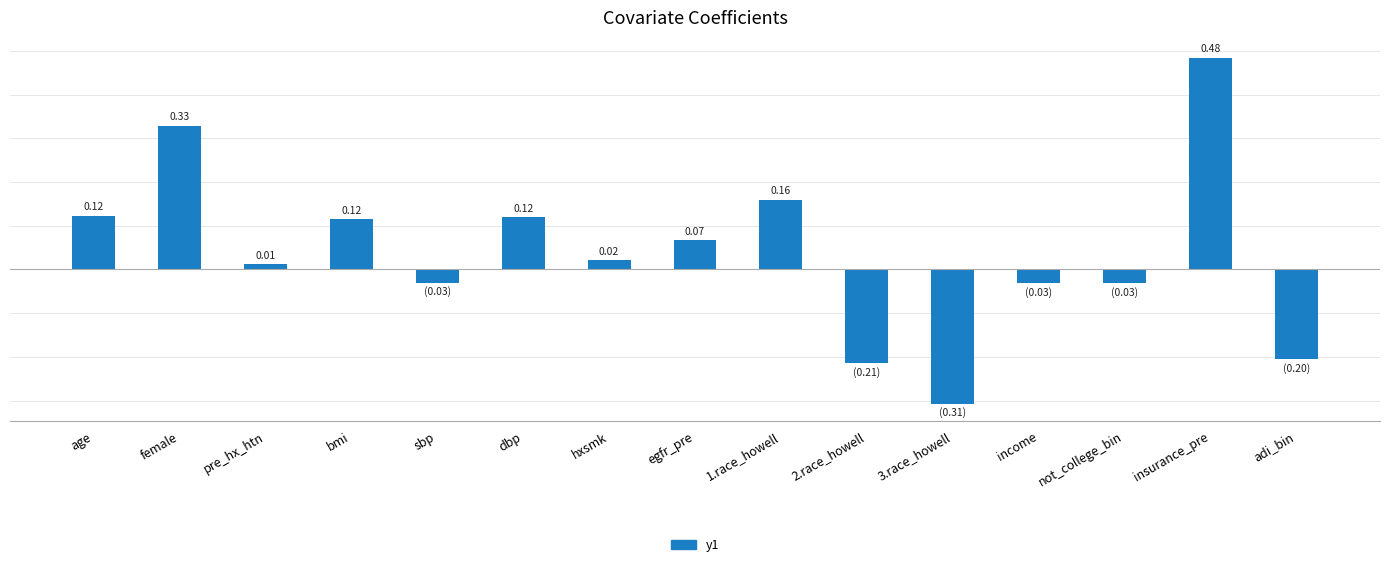

What is the label of the 15th bar from the right?

age